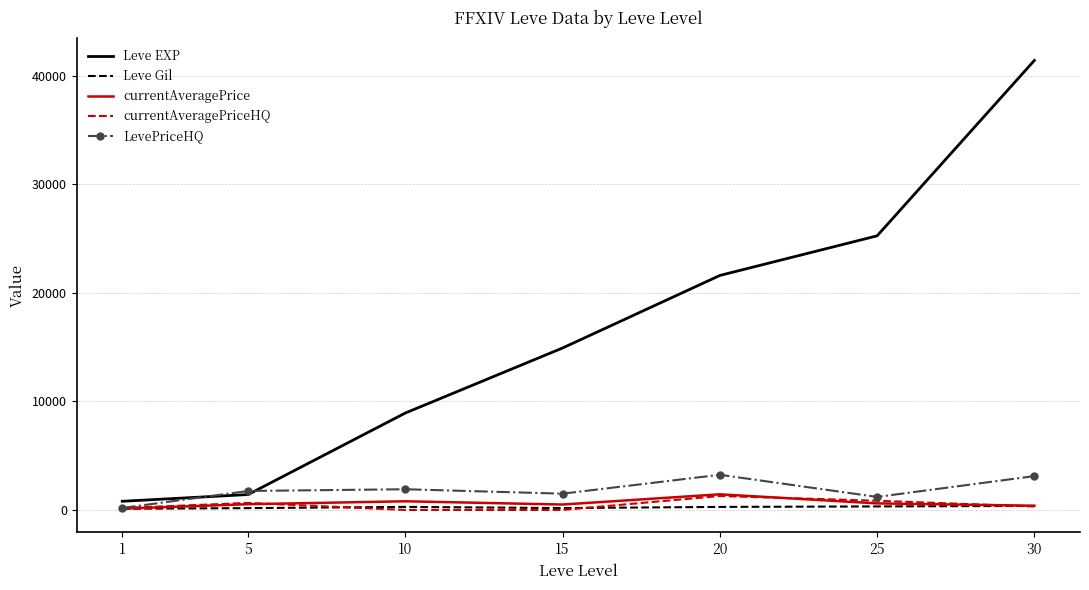

How many interior local peaks does the currentAveragePriceHQ series have?

2